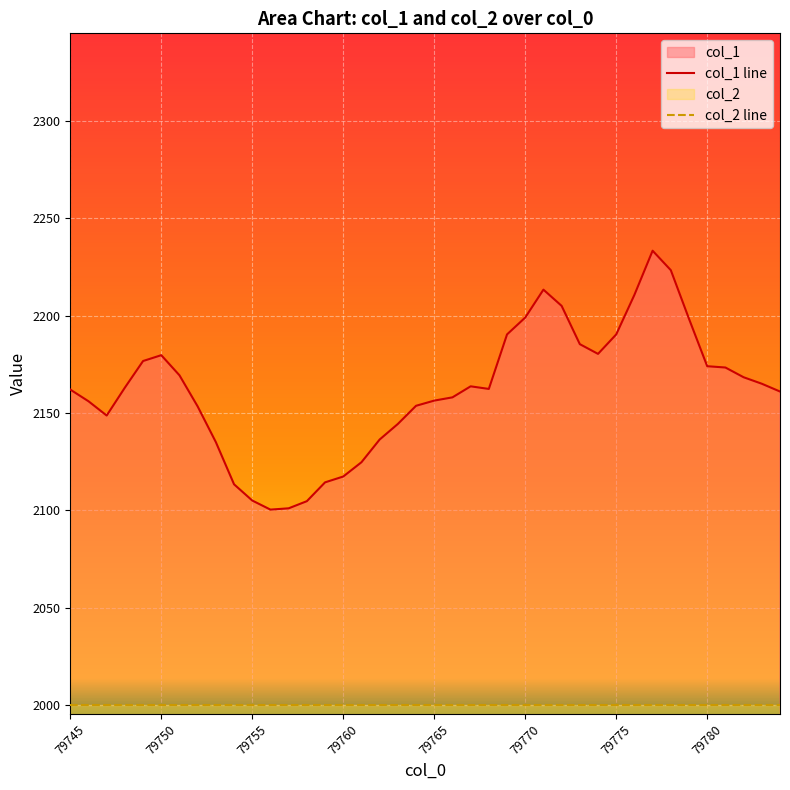

What is the difference between the highest and lowest values at 79780?

174.0